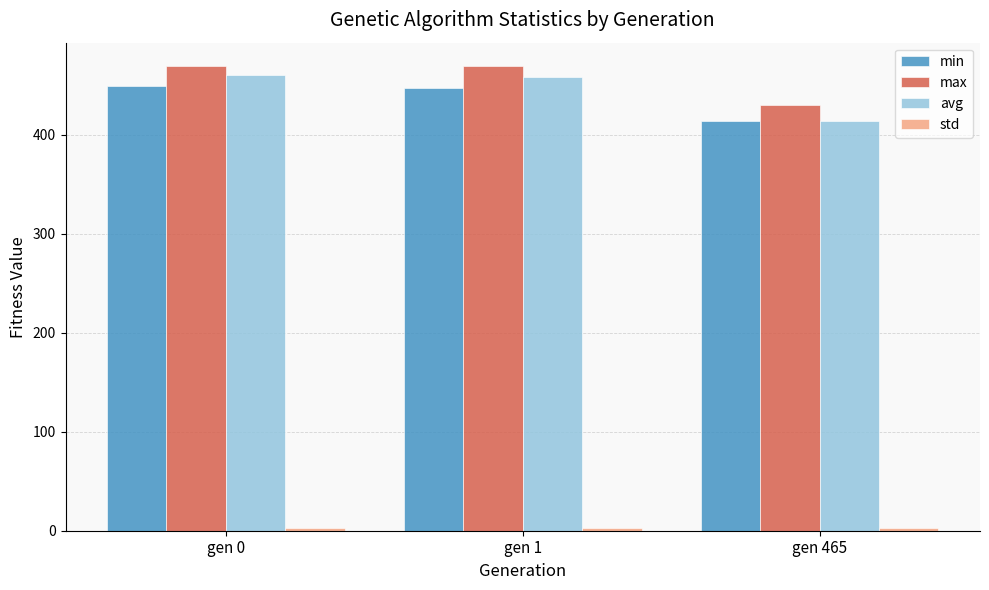

What is the sum of all avg values?

1332.2